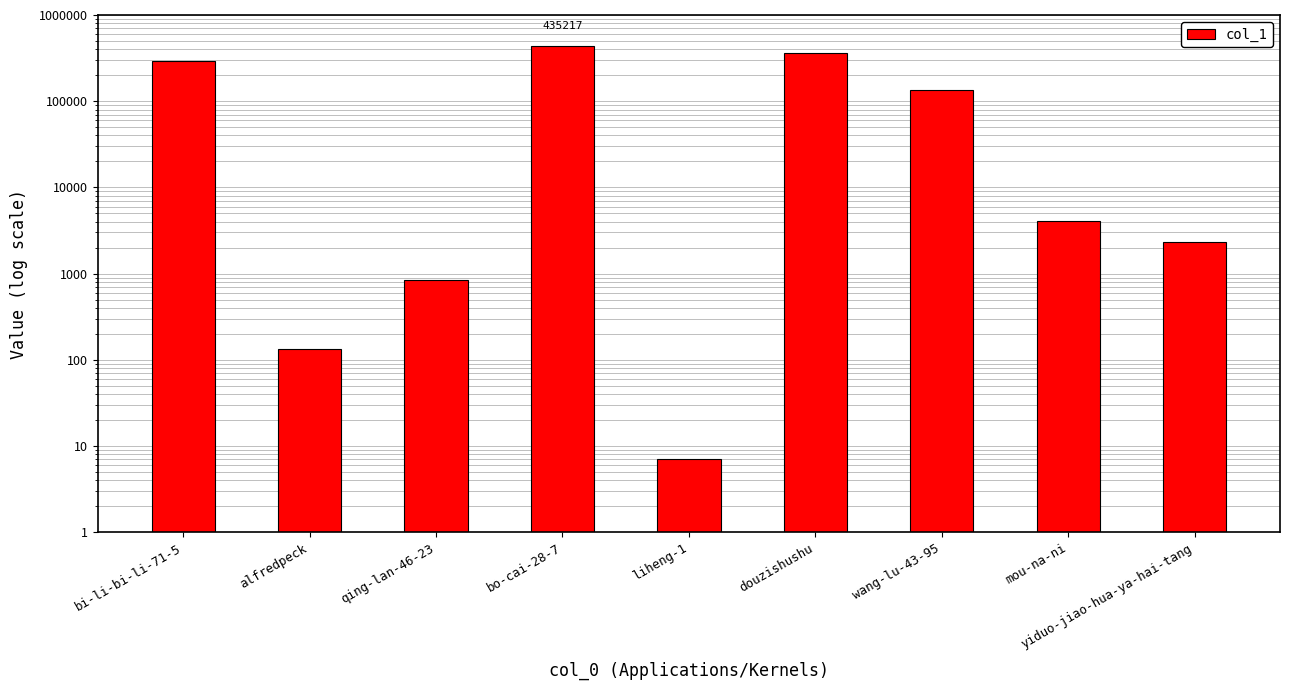

What value does the data have at bo-cai-28-7?

435217